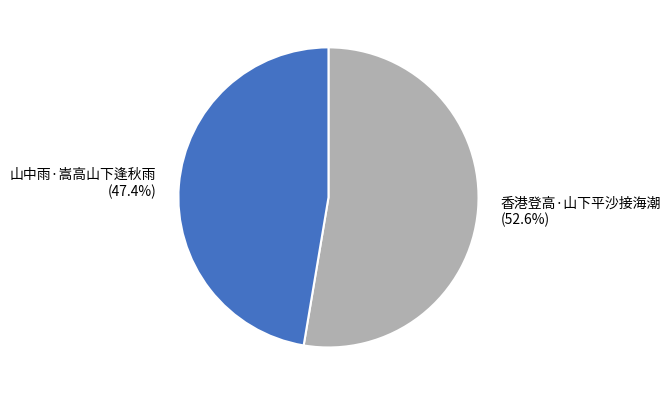

Which slice is the smallest?

山中雨·嵩高山下逢秋雨